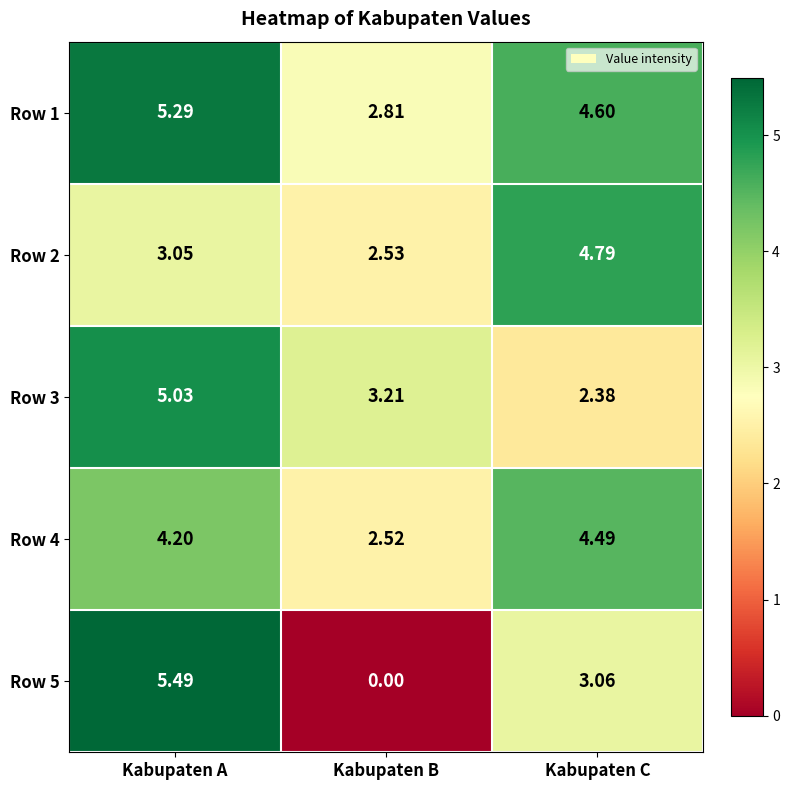

Which category has the lowest value in the Row 4 series?

Kabupaten B